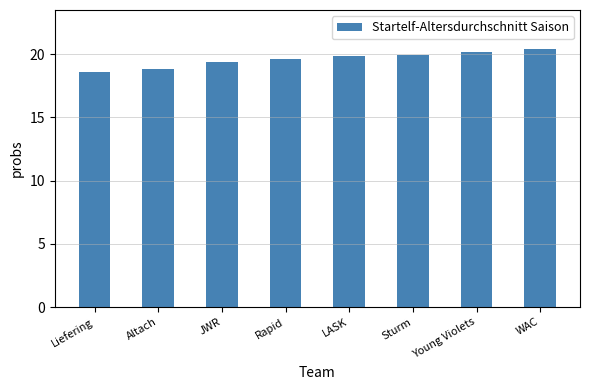

What is the minimum value shown in the chart?

18.6